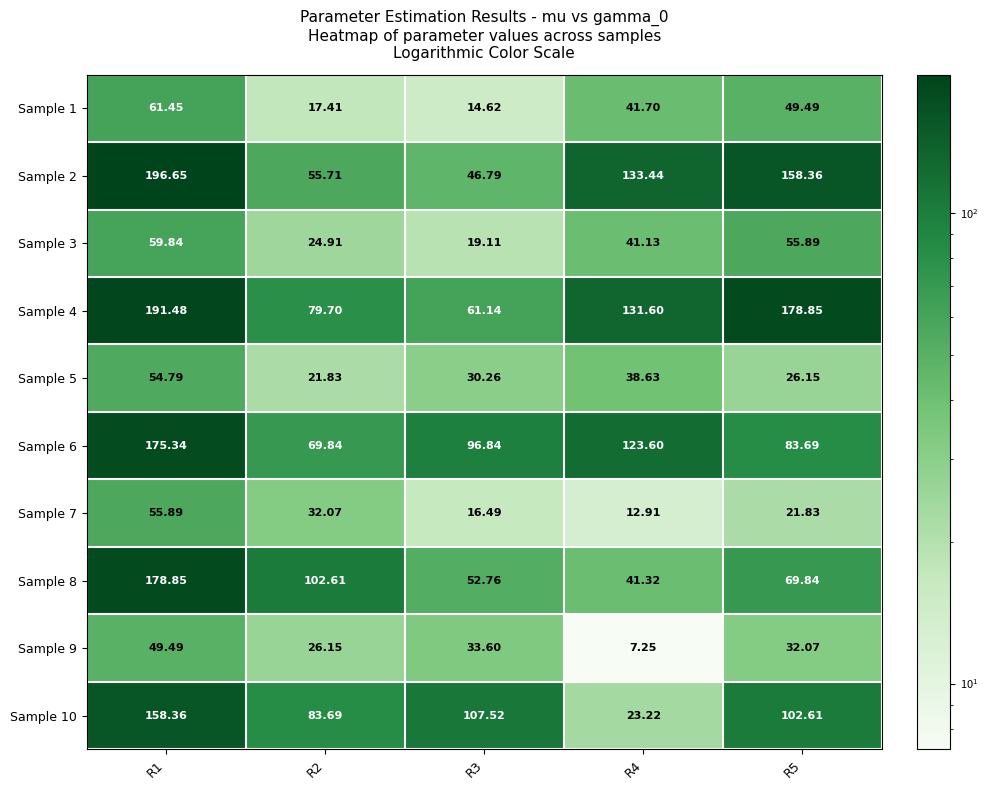

How many values in the Sample 10 series are below 102?

2